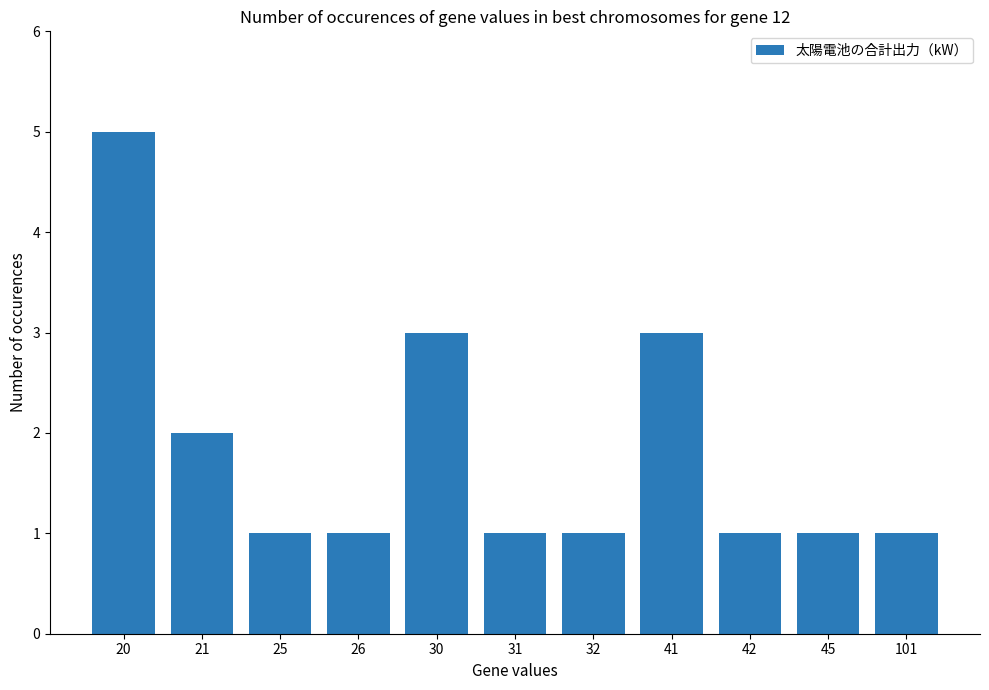

What is the difference between the maximum and second lowest values?

4